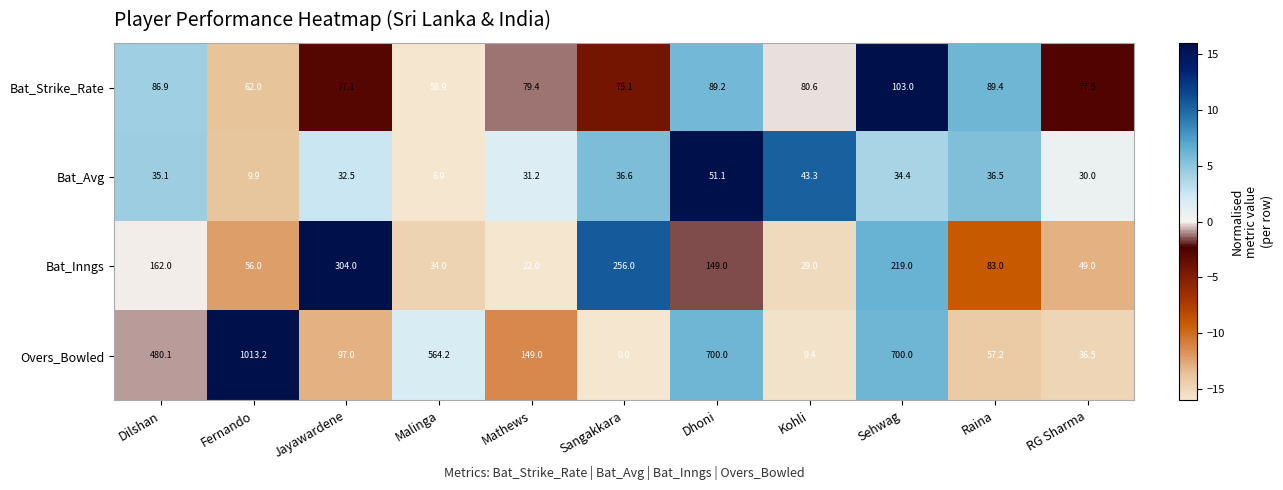

The Overs_Bowled series shows 1776.1 at Fernando. True or false?

False